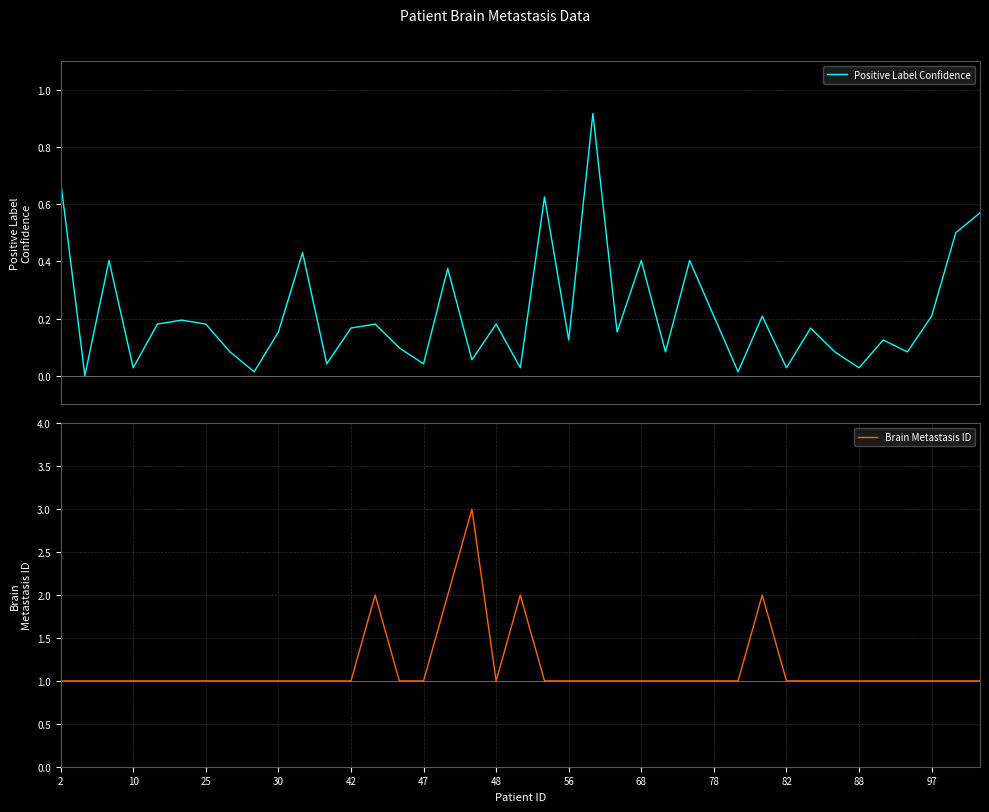

What is the maximum value for Brain Metastasis ID?

3